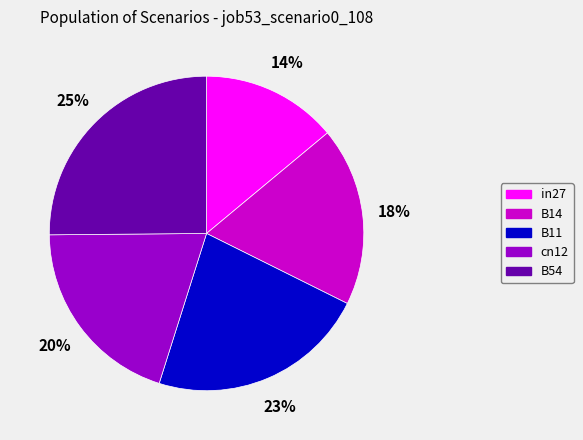

To the nearest percent, what is the difference between the largest and smallest slice percentages?

11%